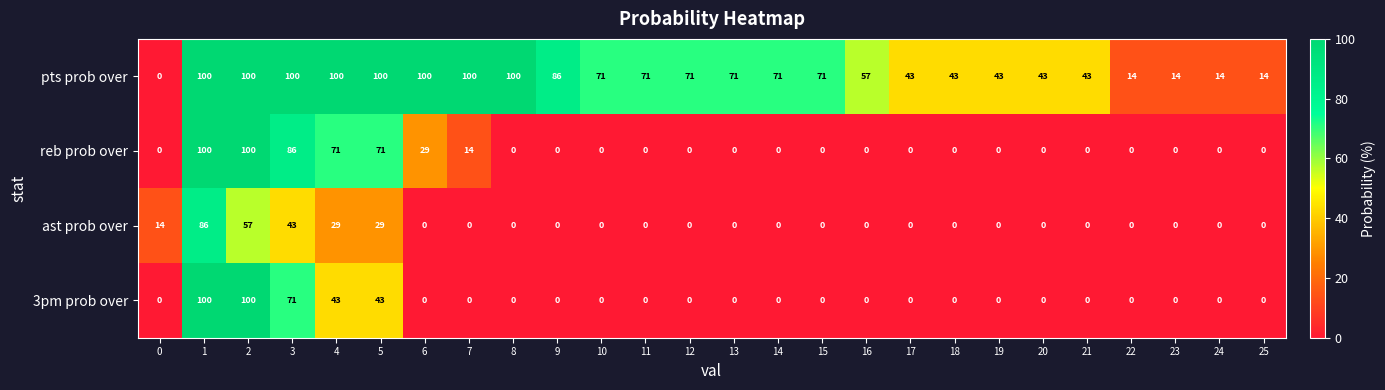

At 5, list the series in order from largest to smallest.

pts prob over, reb prob over, 3pm prob over, ast prob over